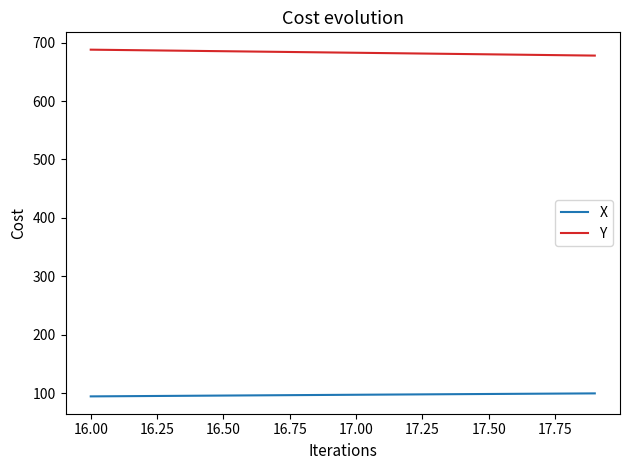

True or false: X and Y cross at least once.

False